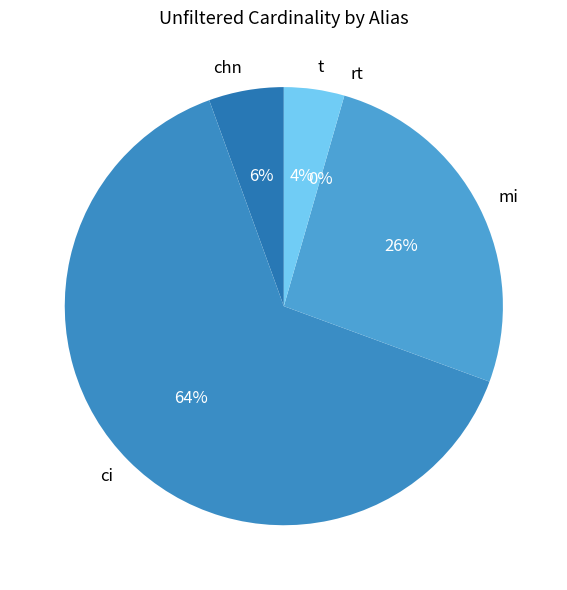

To the nearest percent, what is the average slice percentage?

20%